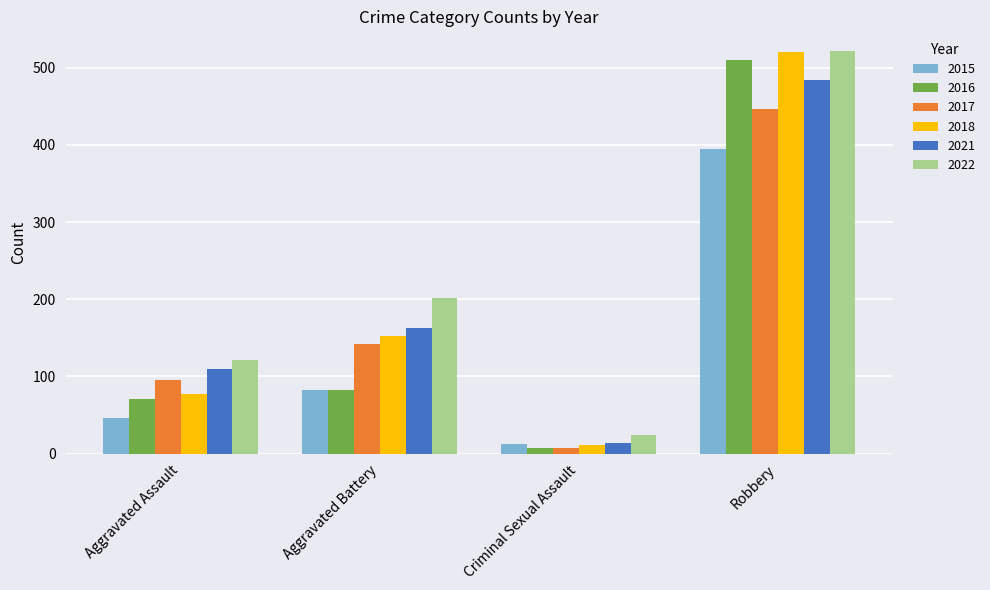

Which series has the widest spread of values?

2018